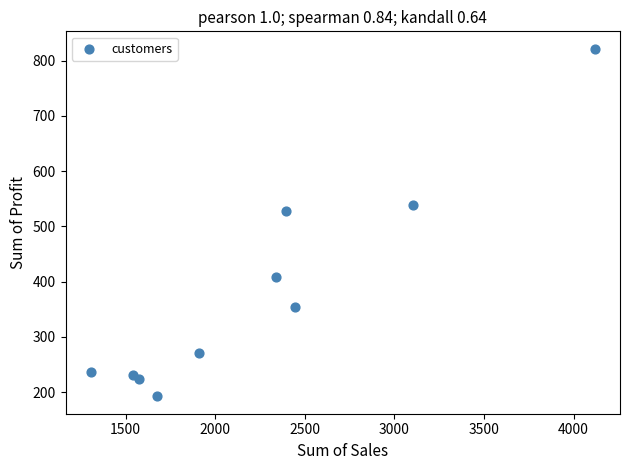

What is the range of Y values (max minus min)?

629.3